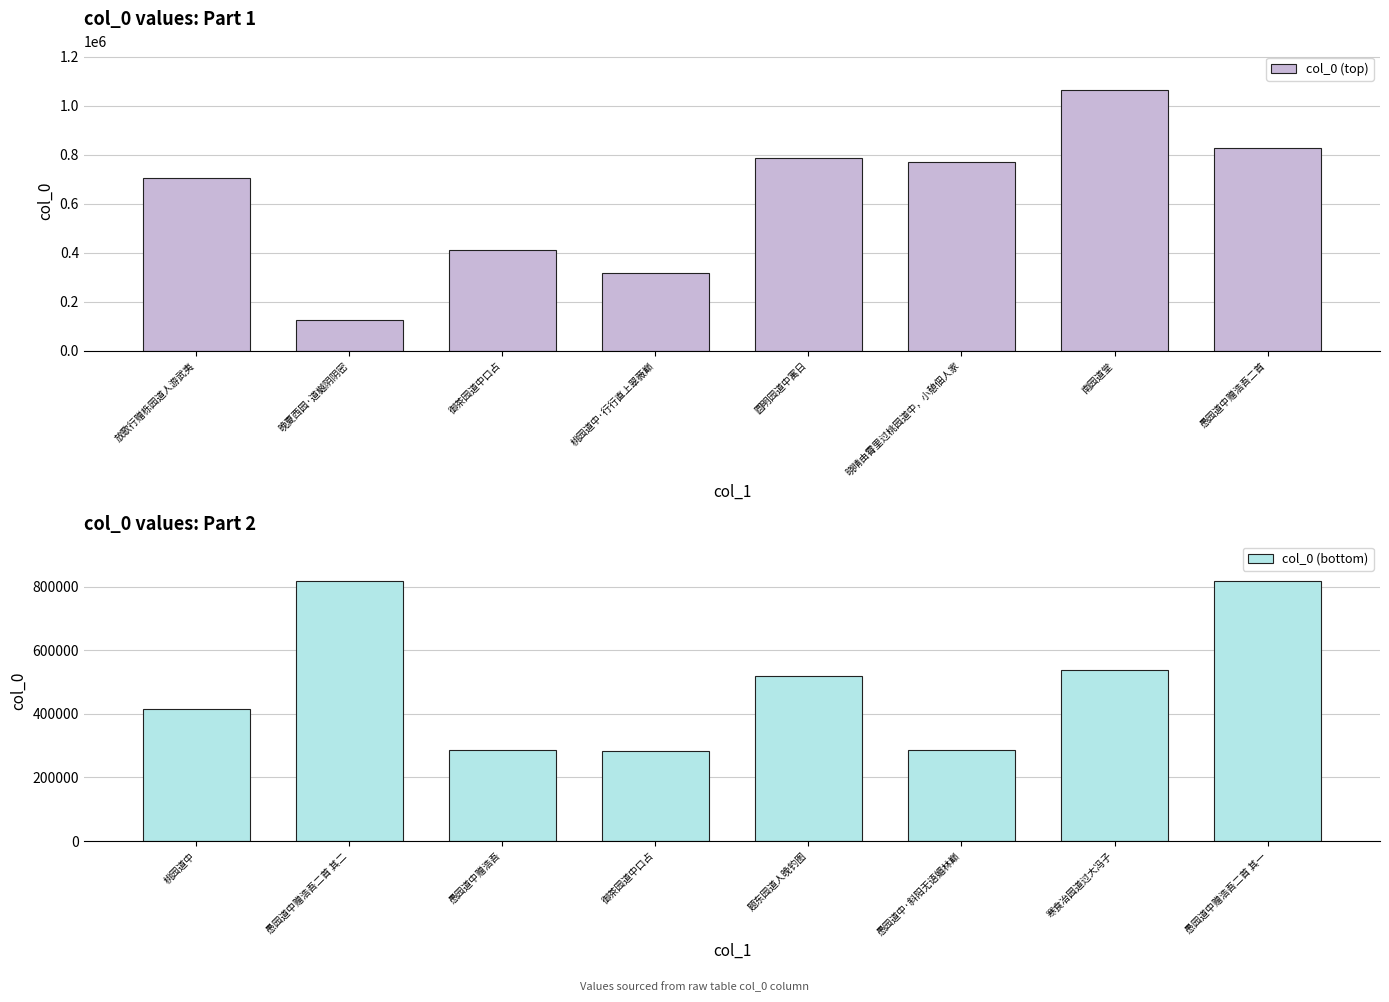

The col_0 (top) series shows 788367 at 圆明园道中寓日. True or false?

True